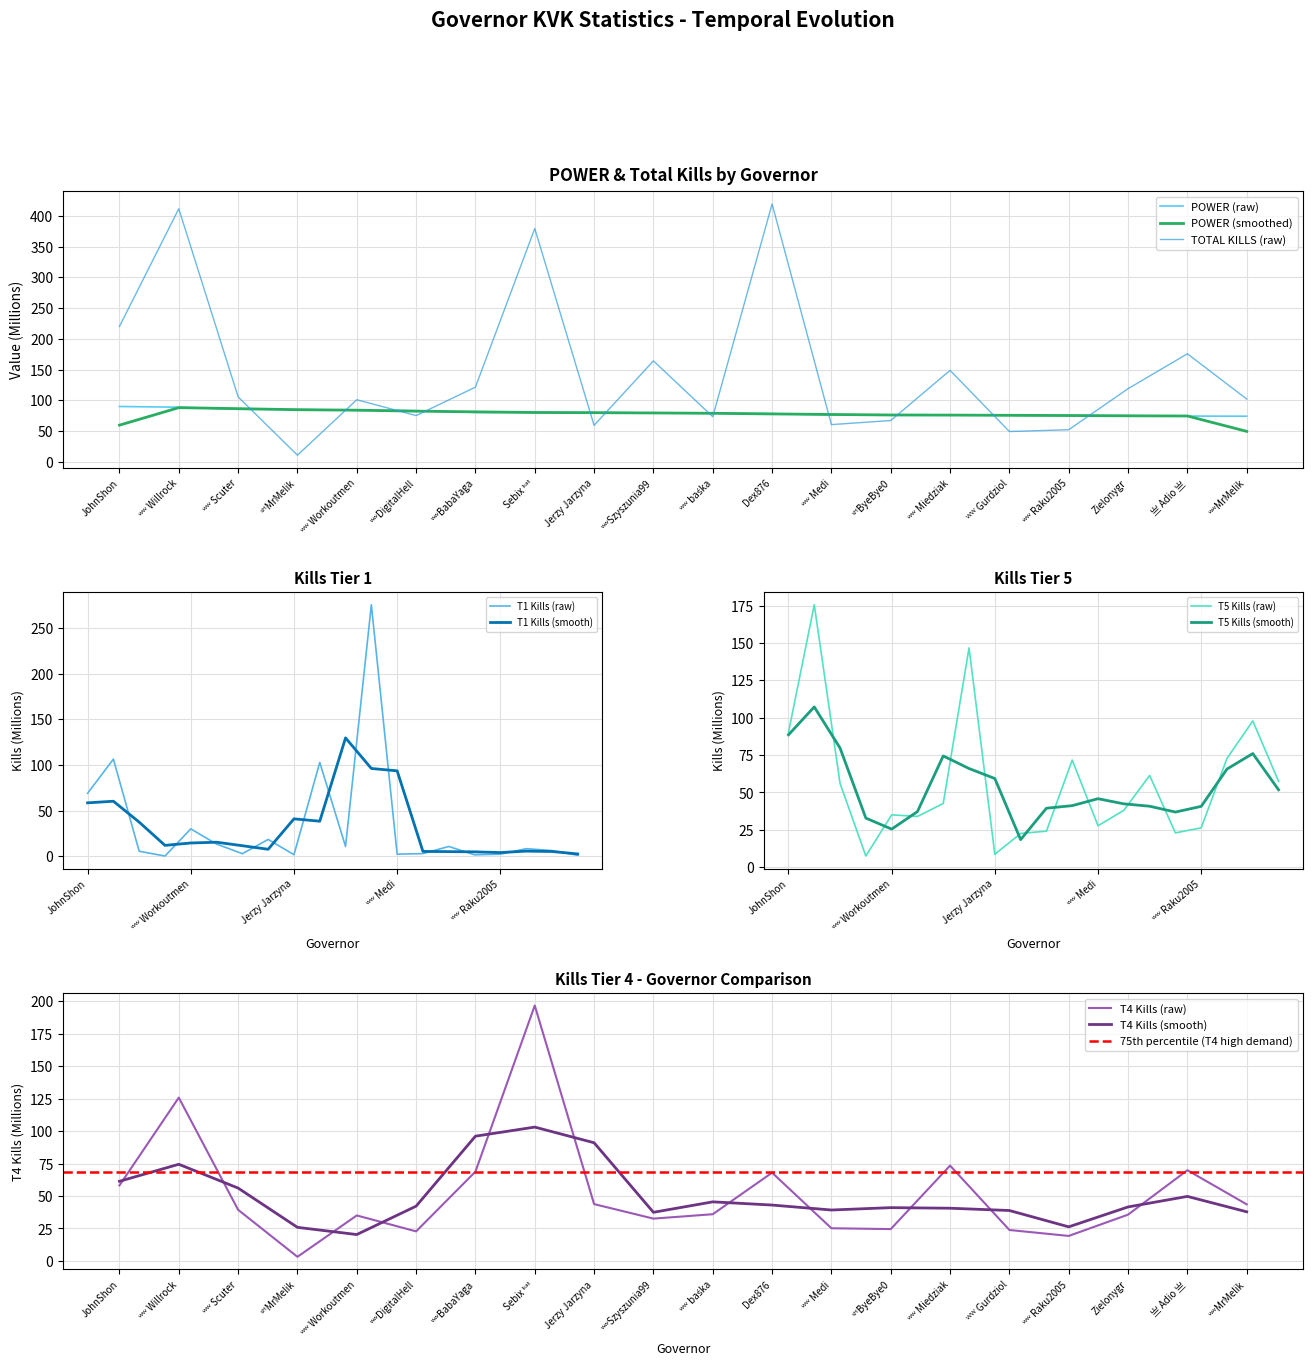

Between Zielonygr and ʷʷMrMelik, which is larger?

Zielonygr